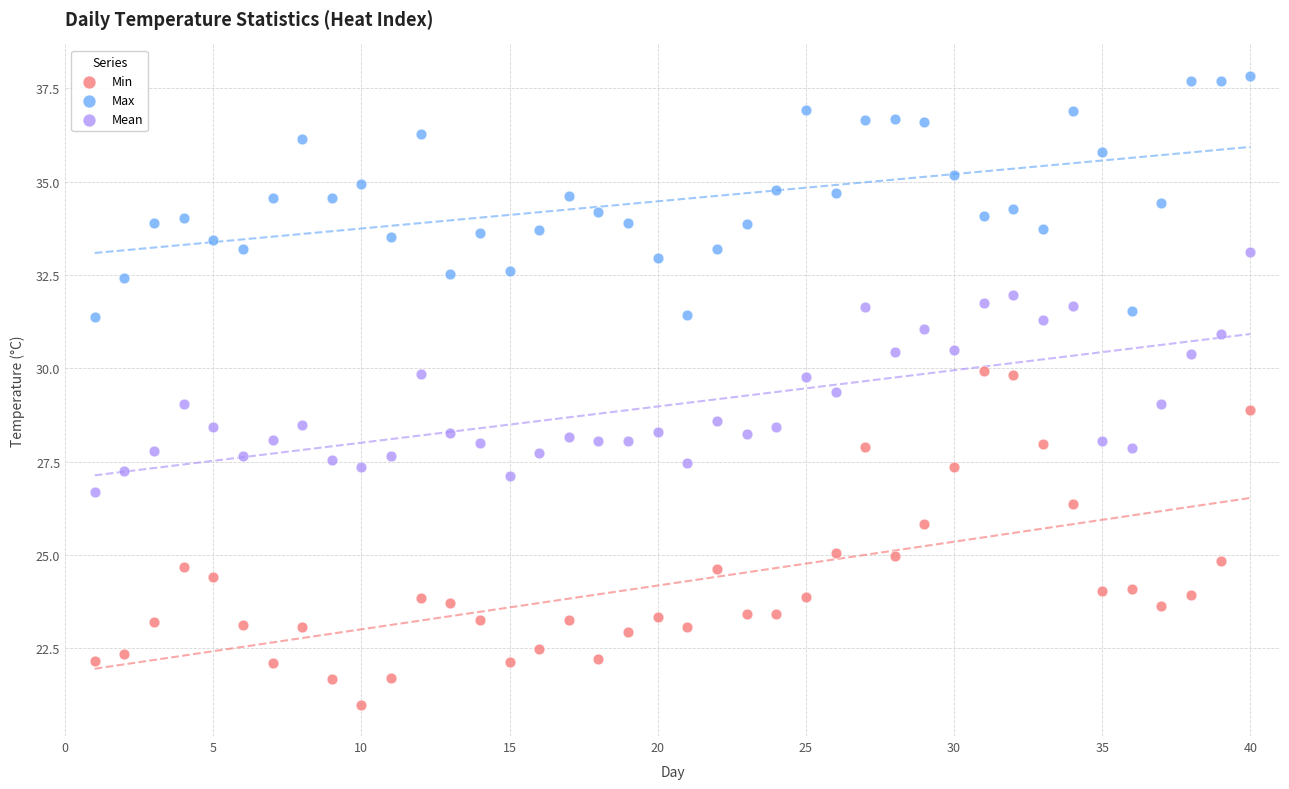

What is the X range (max minus min) for the scatter plot?

39.0